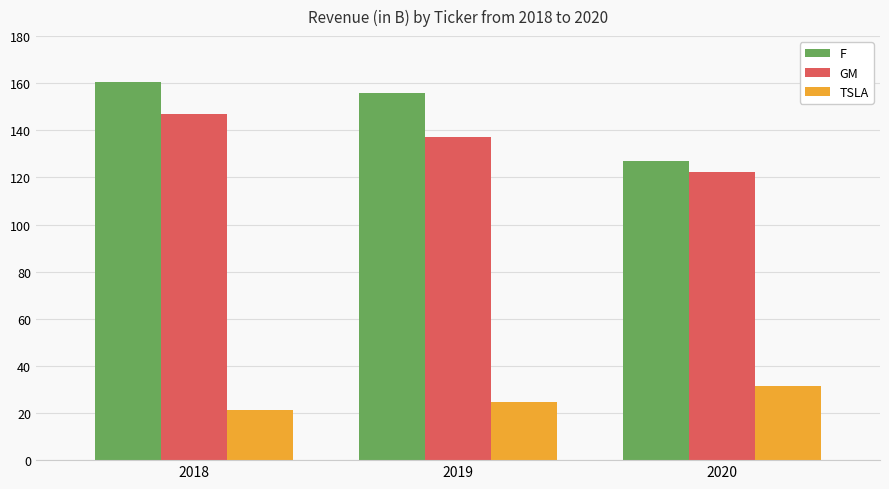

What are all the series names shown in the legend?

F, GM, TSLA